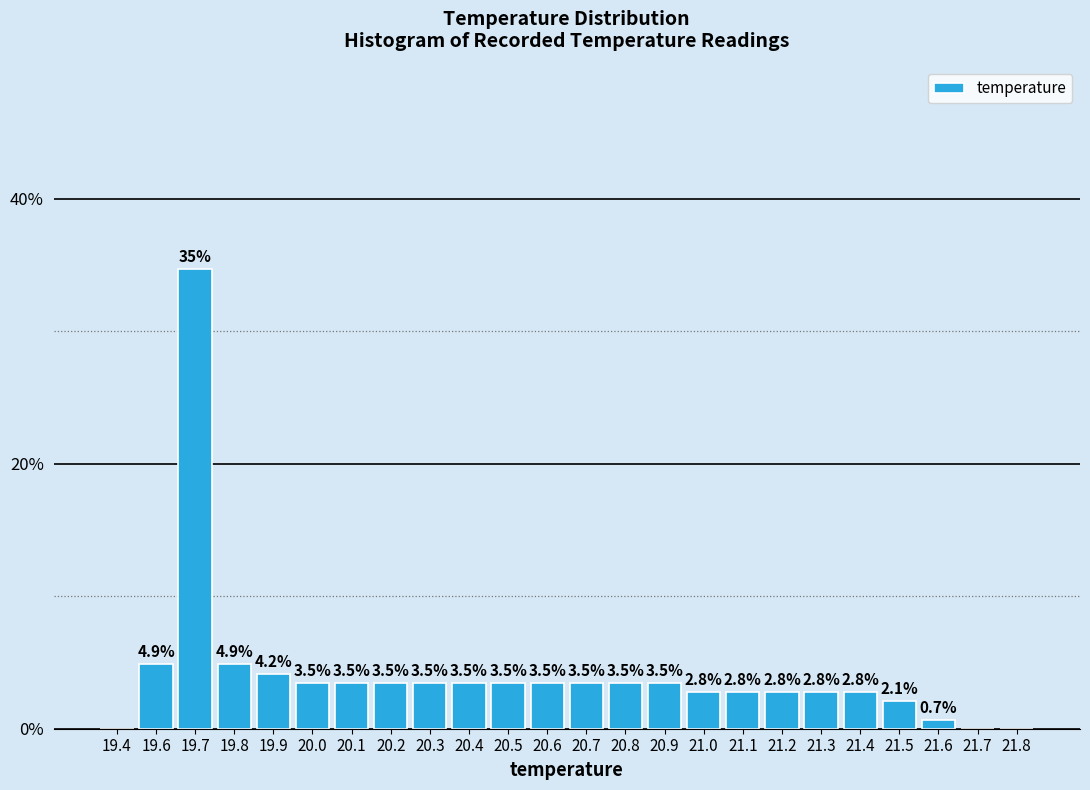

Reading left to right, list all the values displayed in this chart.

19.4=0.0	19.6=4.9	19.7=34.7	19.8=4.9	19.9=4.2	20.0=3.5	20.1=3.5	20.2=3.5	20.3=3.5	20.4=3.5	20.5=3.5	20.6=3.5	20.7=3.5	20.8=3.5	20.9=3.5	21.0=2.8	21.1=2.8	21.2=2.8	21.3=2.8	21.4=2.8	21.5=2.1	21.6=0.7	21.7=0.0	21.8=0.0